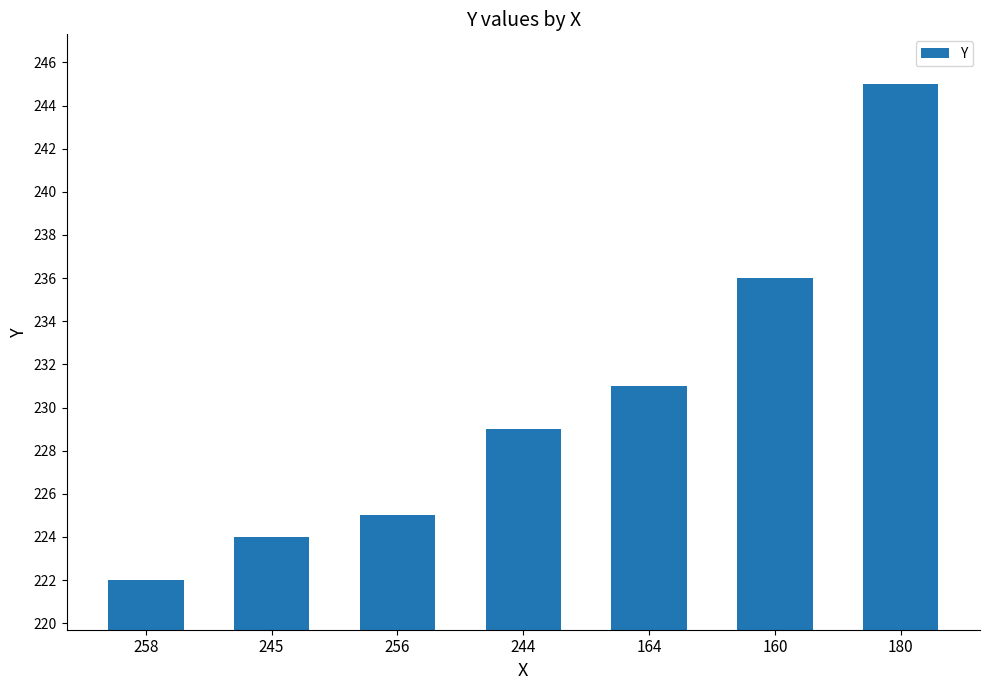

Reading left to right, extract all data points from this chart.

258=222	245=224	256=225	244=229	164=231	160=236	180=245